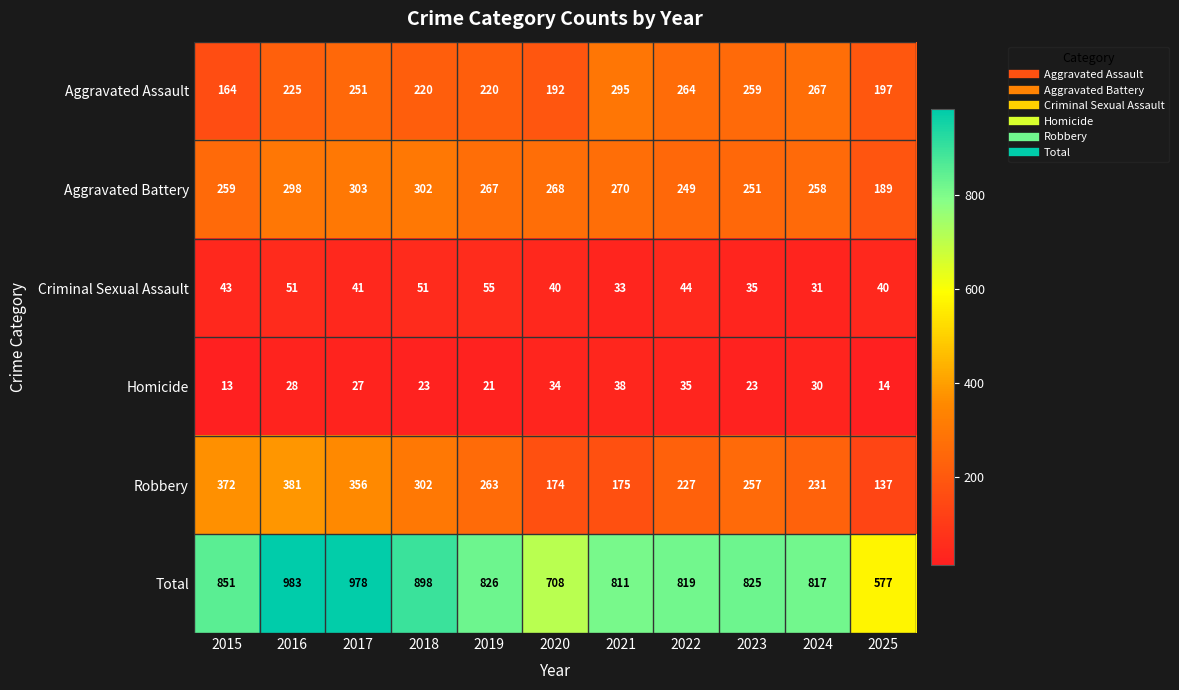

Count the number of categories in the chart.

11